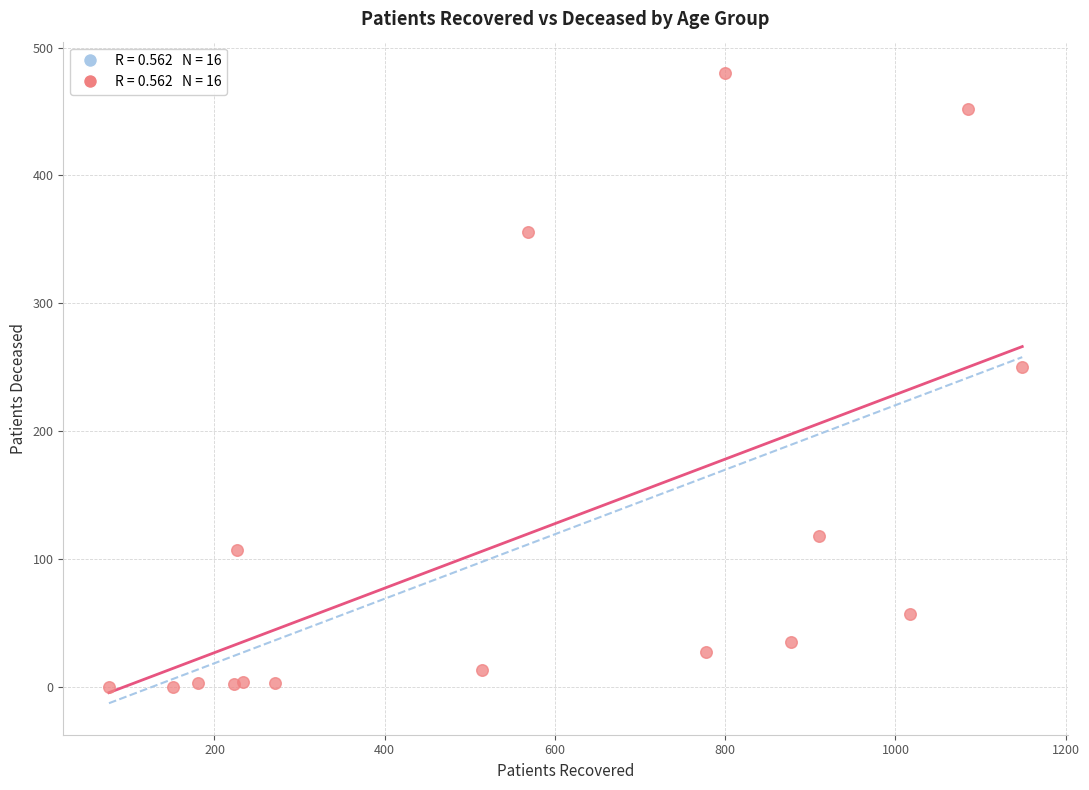

What Y value in the scatter plot is closest to 240?

250